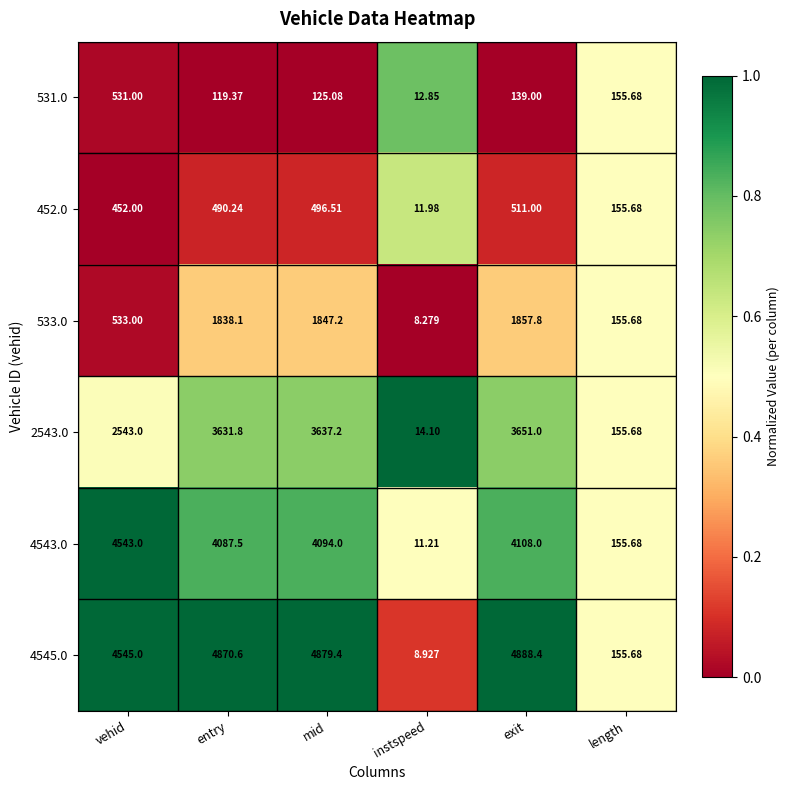

Which category has the lowest value across all series?

instspeed